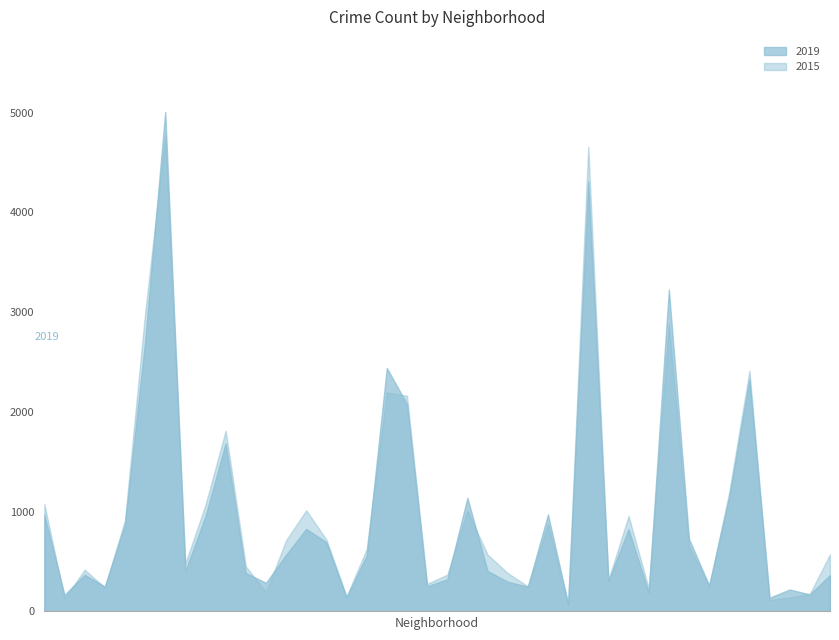

What is the difference between the highest and lowest values at Edgewater?

93